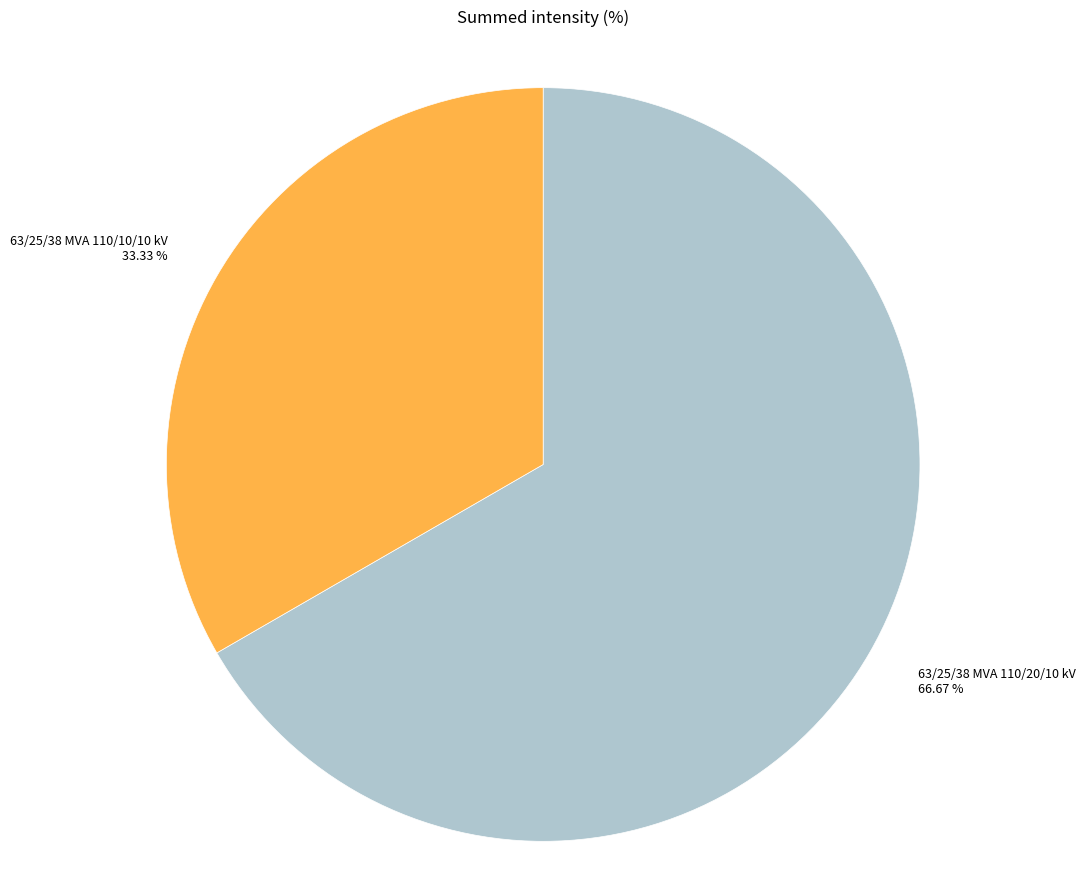

What is the ratio of the value at 63/25/38 MVA 110/20/10 kV to the value at 63/25/38 MVA 110/10/10 kV?

2.0